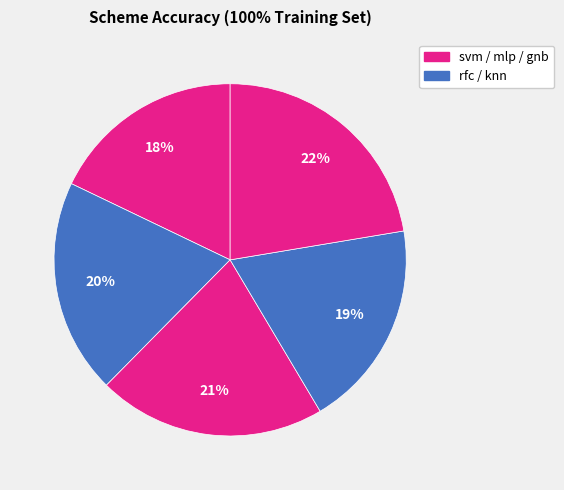

How many segments does this pie chart have?

5